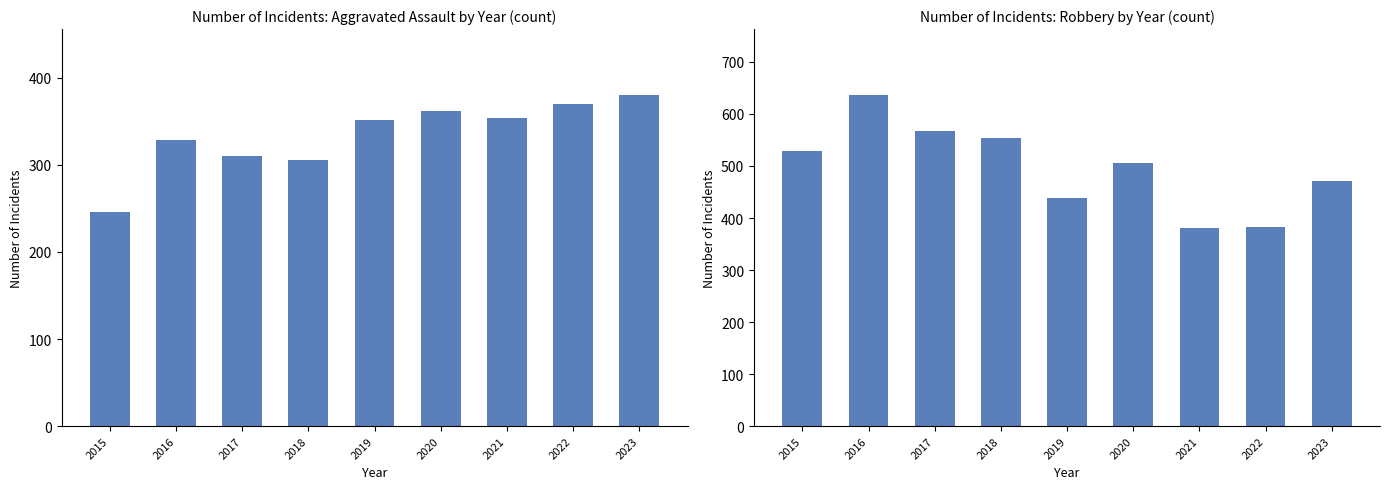

What is the sum of all Robbery values?

4462